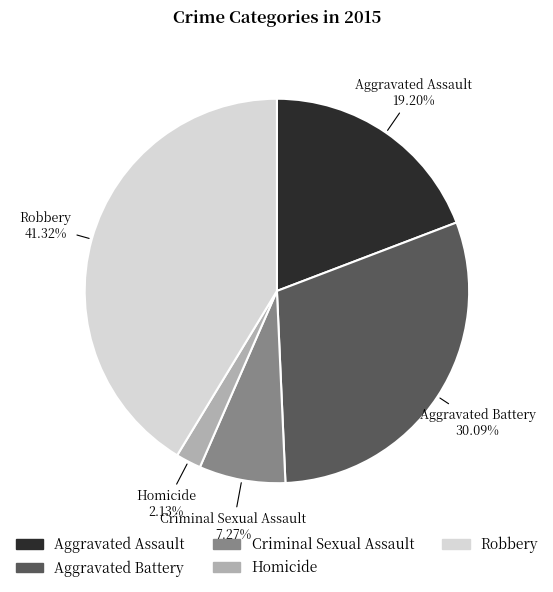

To the nearest percent, what portion does Homicide represent?

2%